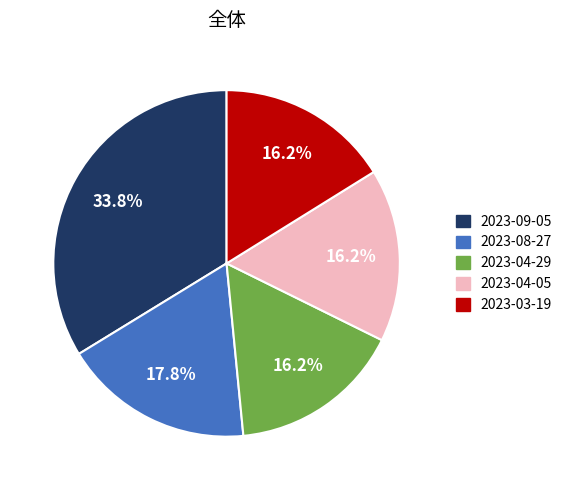

What portion of the pie excludes 2023-03-19?

83.8%